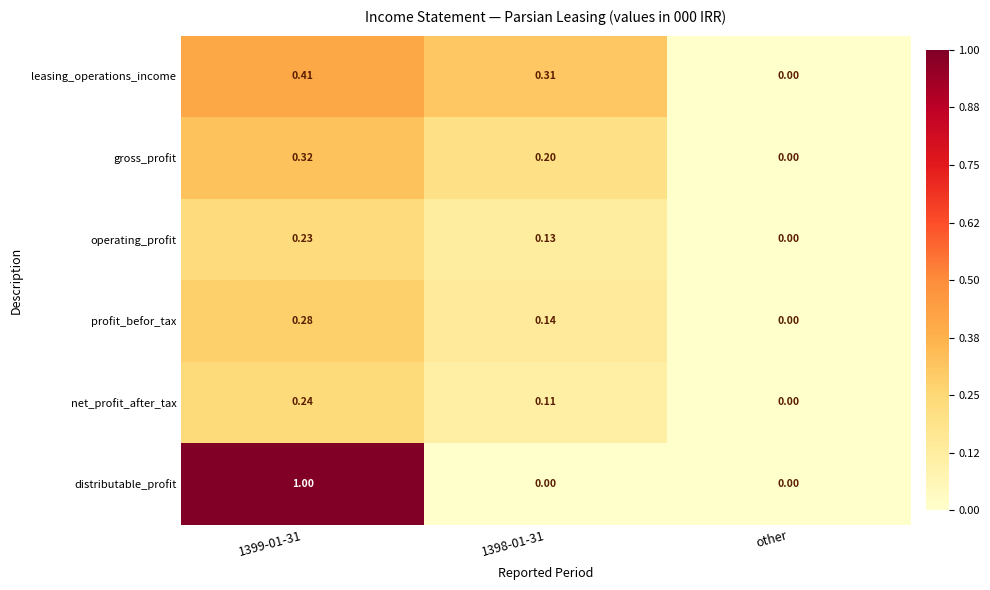

Which series has the largest total across all categories?

distributable_profit